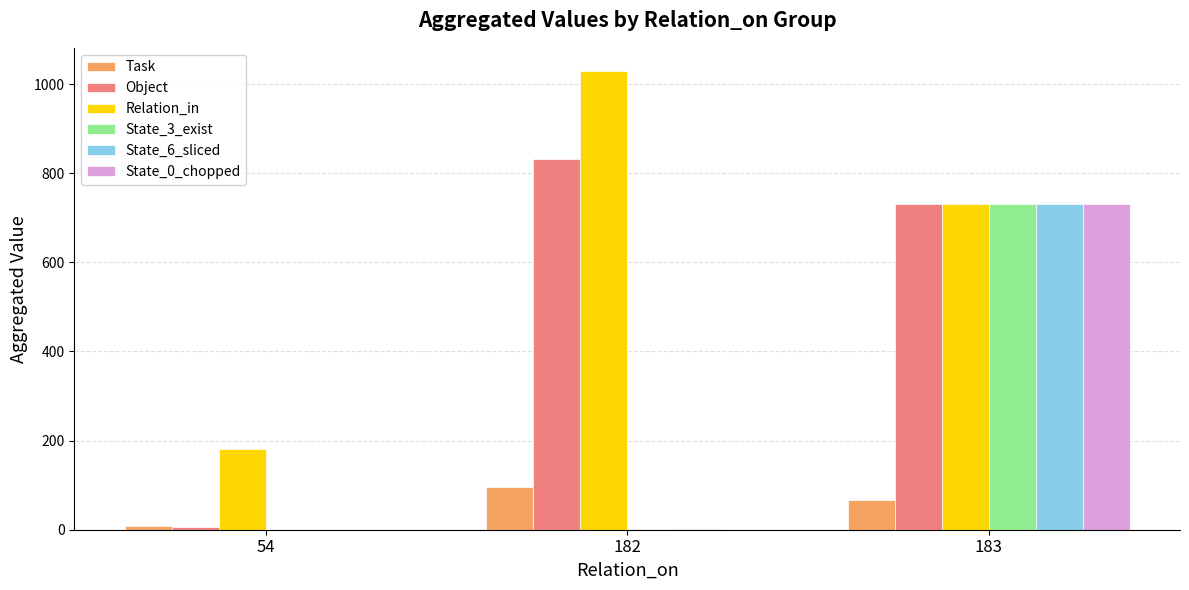

What is the total value across all series at 54?

197